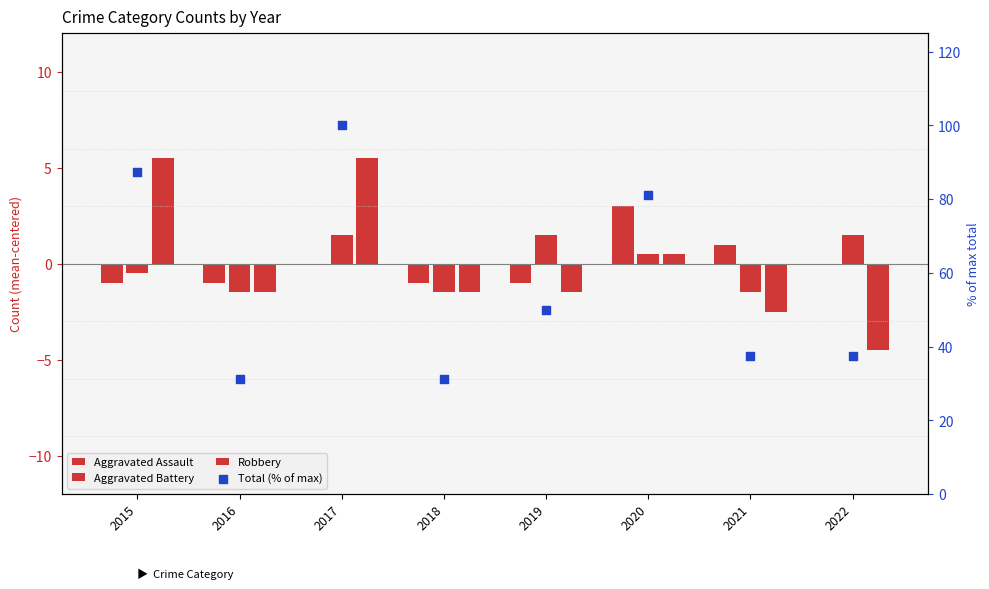

At how many categories does at least one series exceed 85?

2